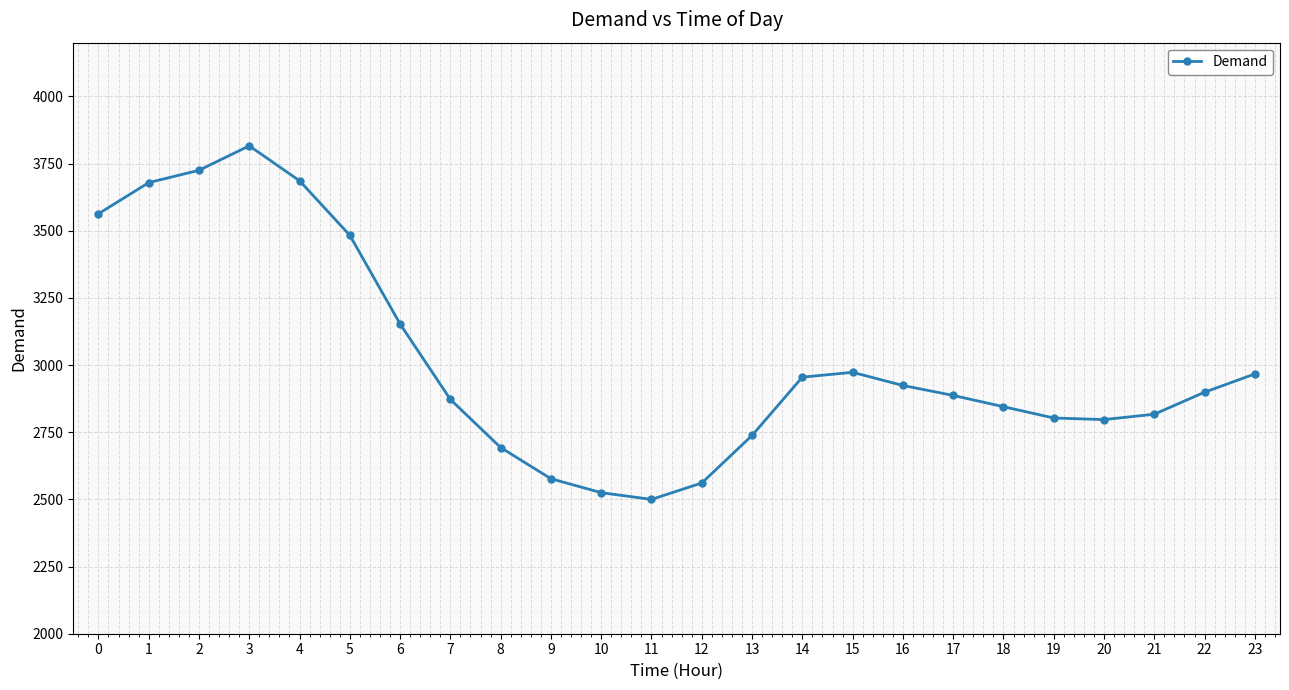

Which label corresponds to the largest value in the chart?

3